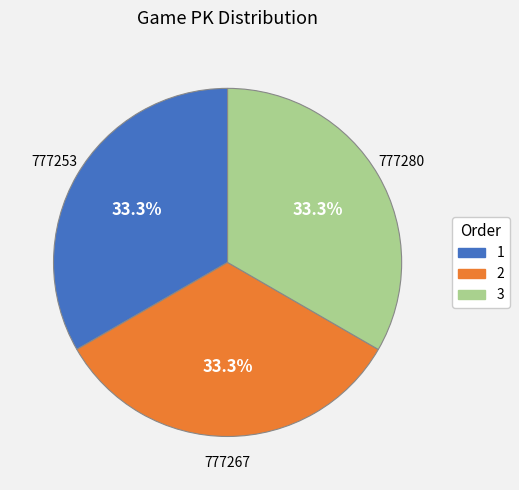

How much of the chart is everything except 2?

66.7%